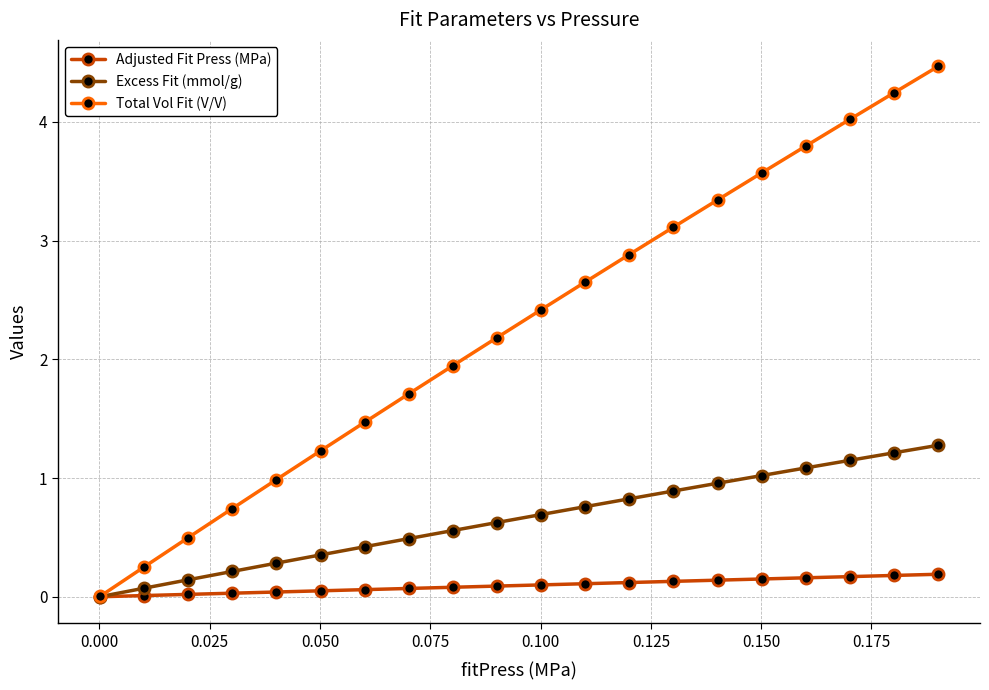

How many lines are shown in the chart?

3